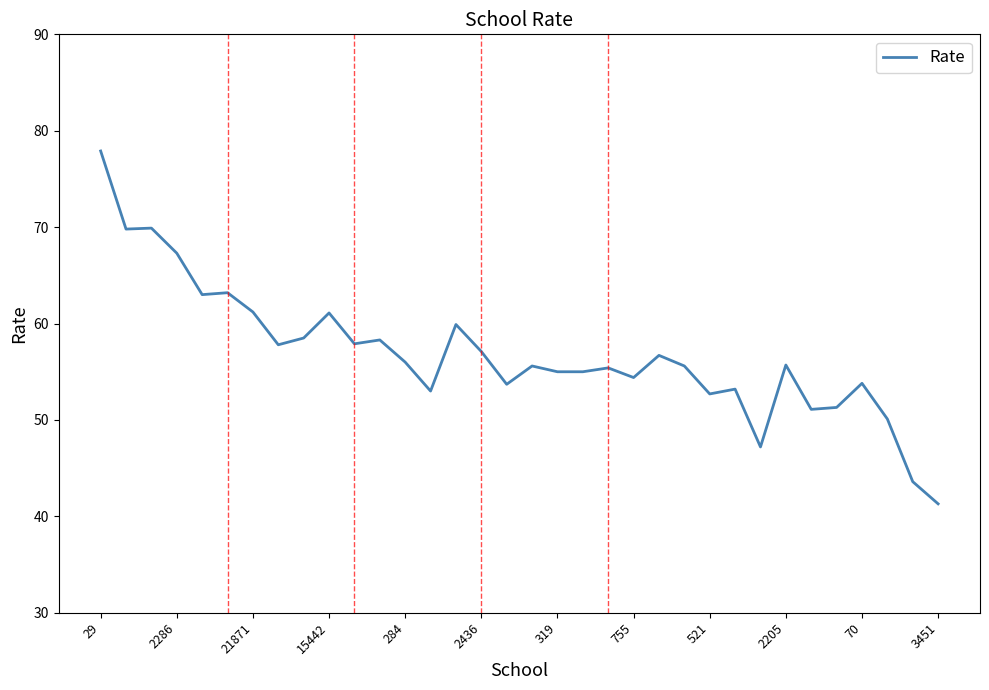

Count the number of data series in this chart.

1